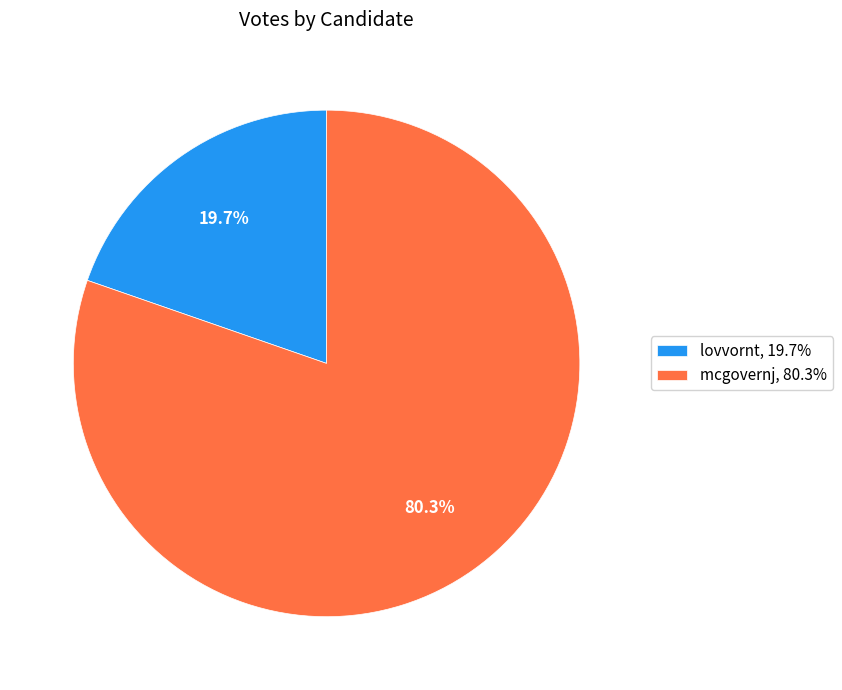

Is it true that mcgovernj is 69% of the pie?

False